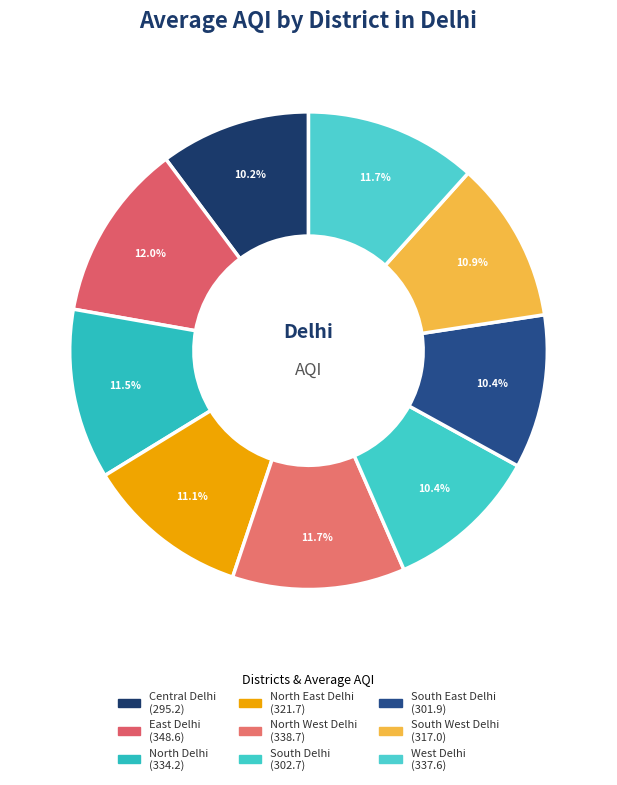

Which has a higher value, East Delhi or South West Delhi?

East Delhi